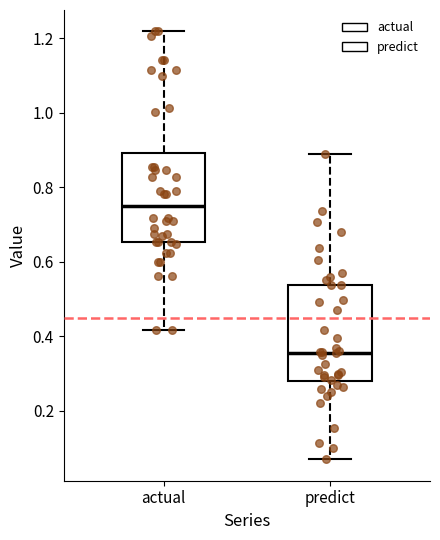

Reading left to right, transcribe this box plot: for each box, give where its median line is, the range the box spans, and where its two whiskers end, as read against the y-axis. The values are not printed on the chart, so give them approximately, as read against the axis.

actual: median 0.74, box 0.66 to 0.90, whiskers 0.42 to 1.22
predict: median 0.36, box 0.28 to 0.54, whiskers 0.08 to 0.88